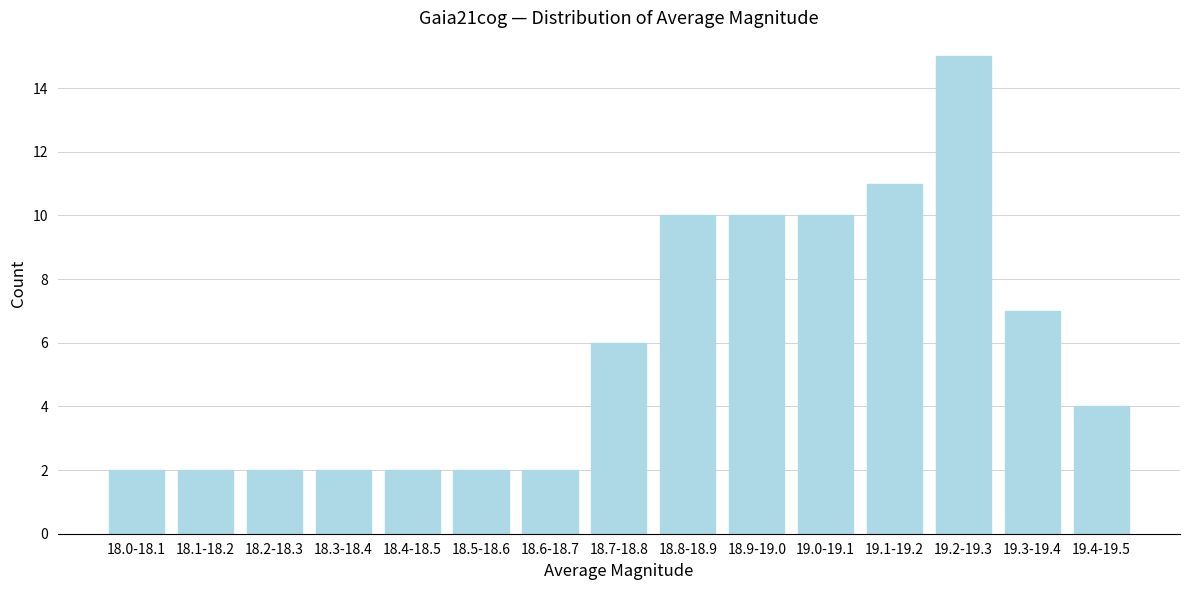

Reading left to right, what are all the values shown in this chart?

2	2	2	2	2	2	2	6	10	10	10	11	15	7	4